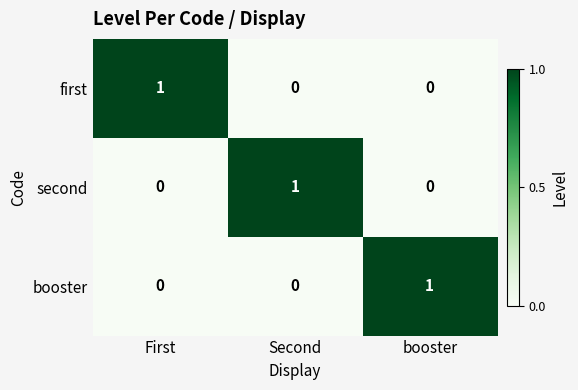

How many categories are shown in the chart?

3